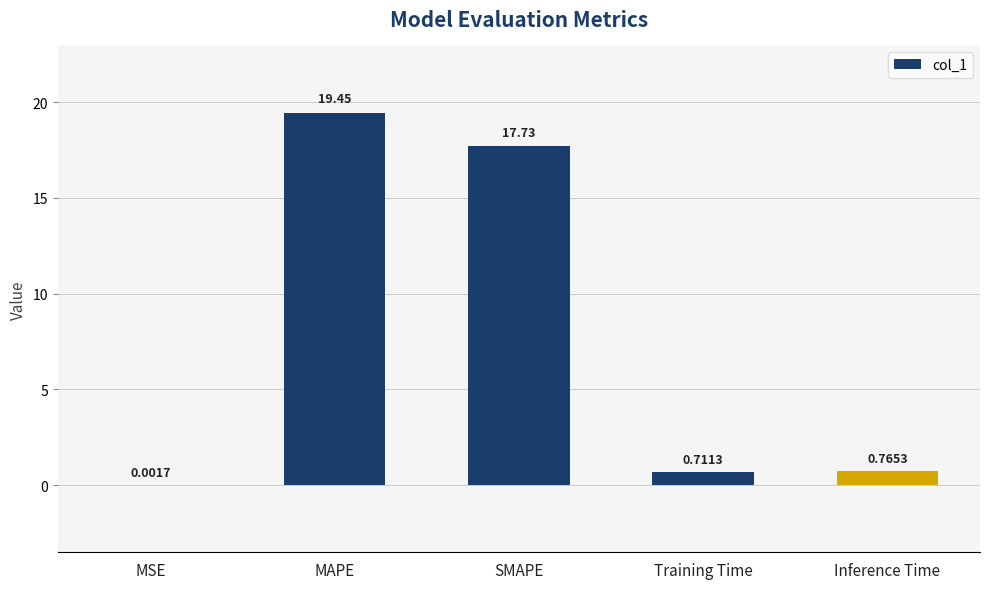

Where is the data nearest to the value 9?

Inference Time